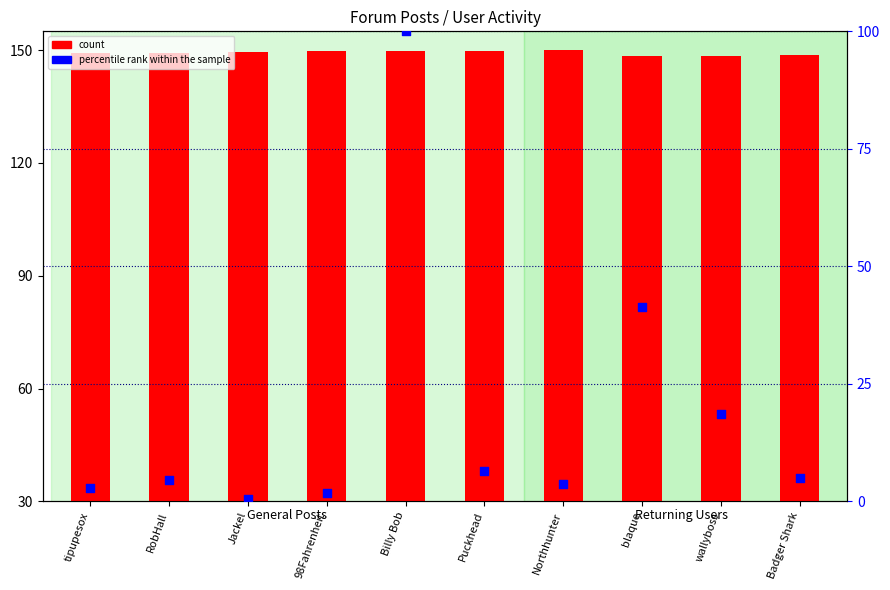

Which series contains the highest Y value?

count